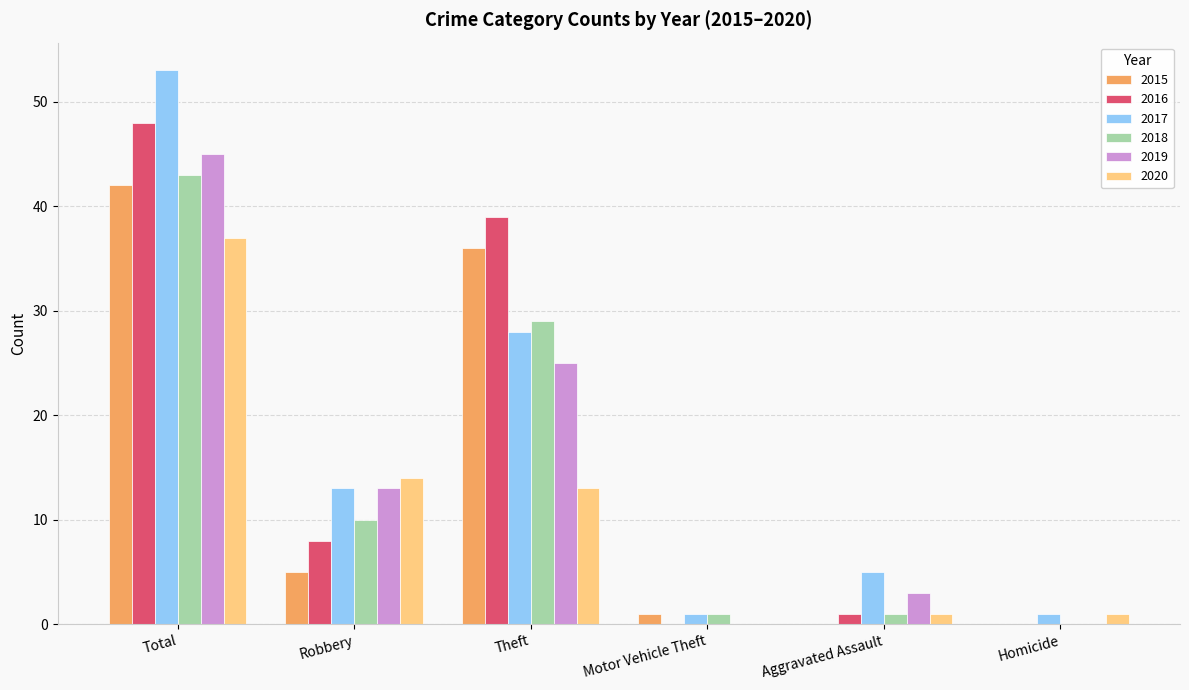

How many data points does each series have?

6